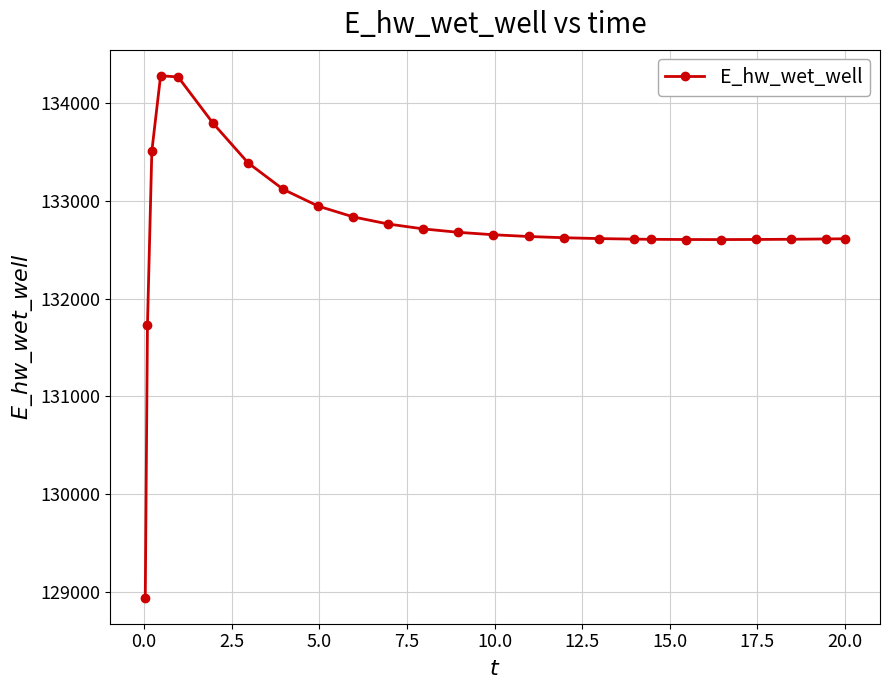

What is the average value?

132732.7